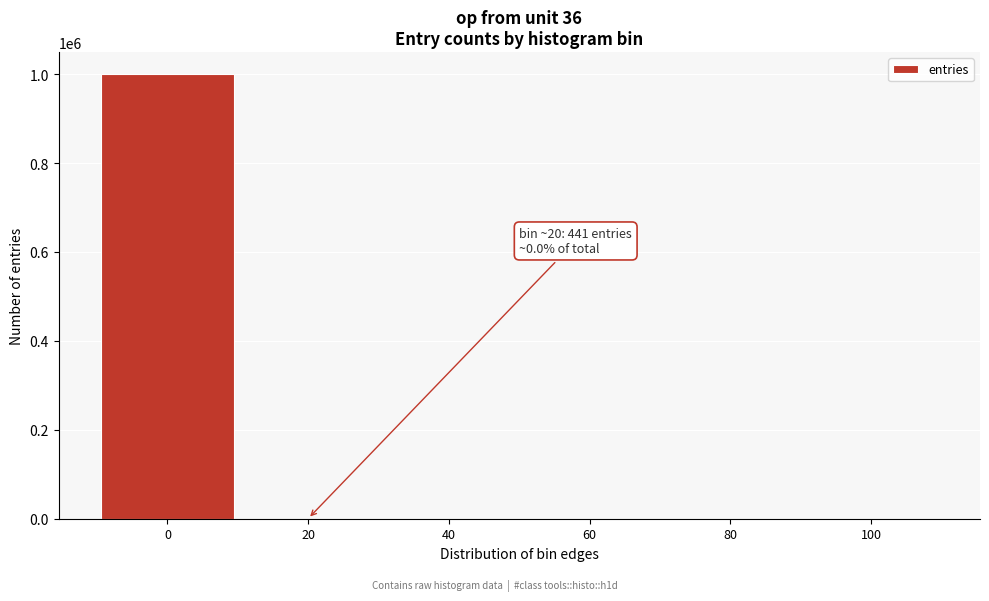

The value at 0 is 999483. True or false?

True